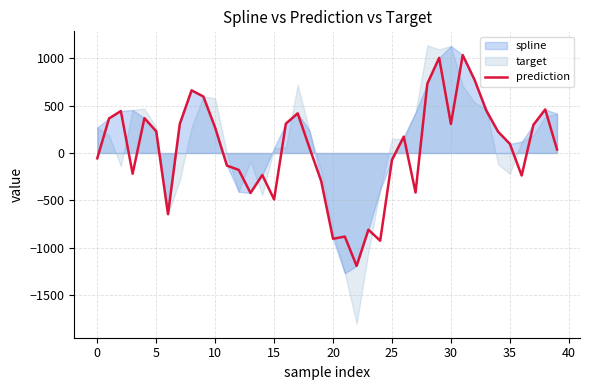

Which label corresponds to the largest value in the chart?

31